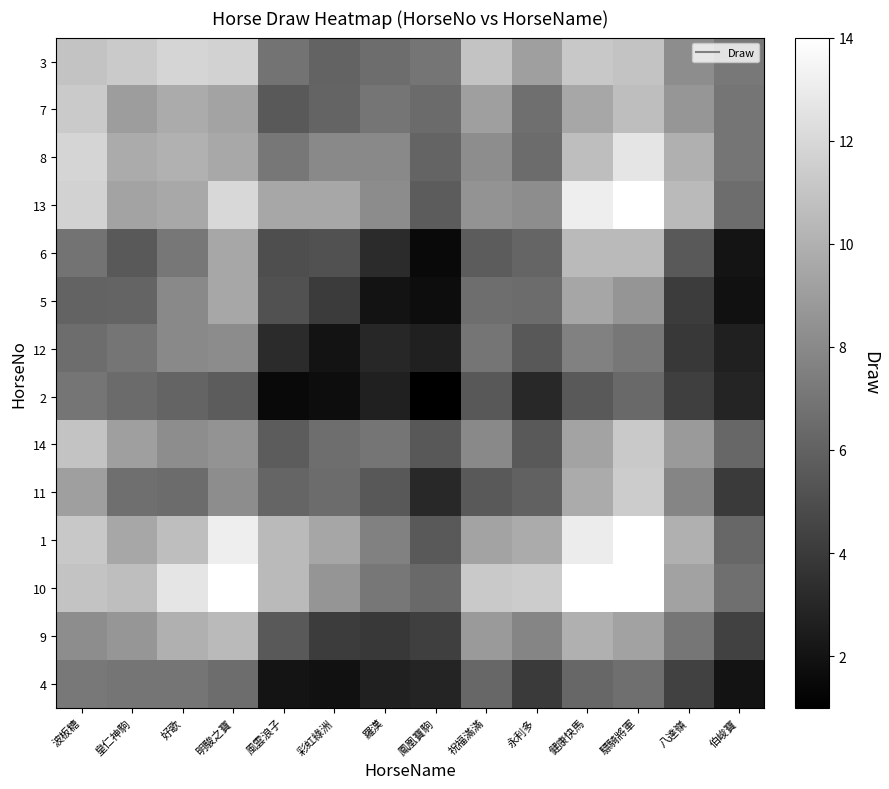

At which category is the sum across all series the highest?

驃騎將軍